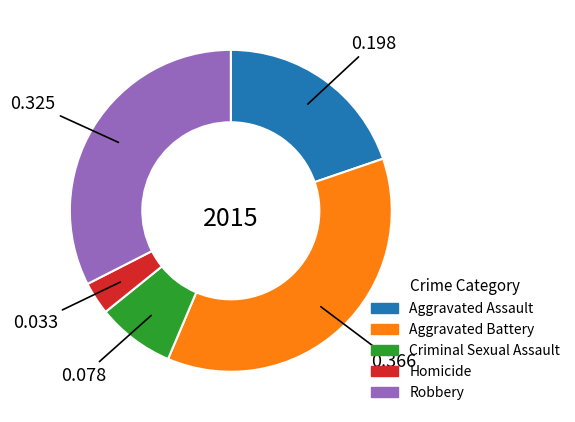

Do Aggravated Assault and Aggravated Battery together represent more than half of the pie?

Yes